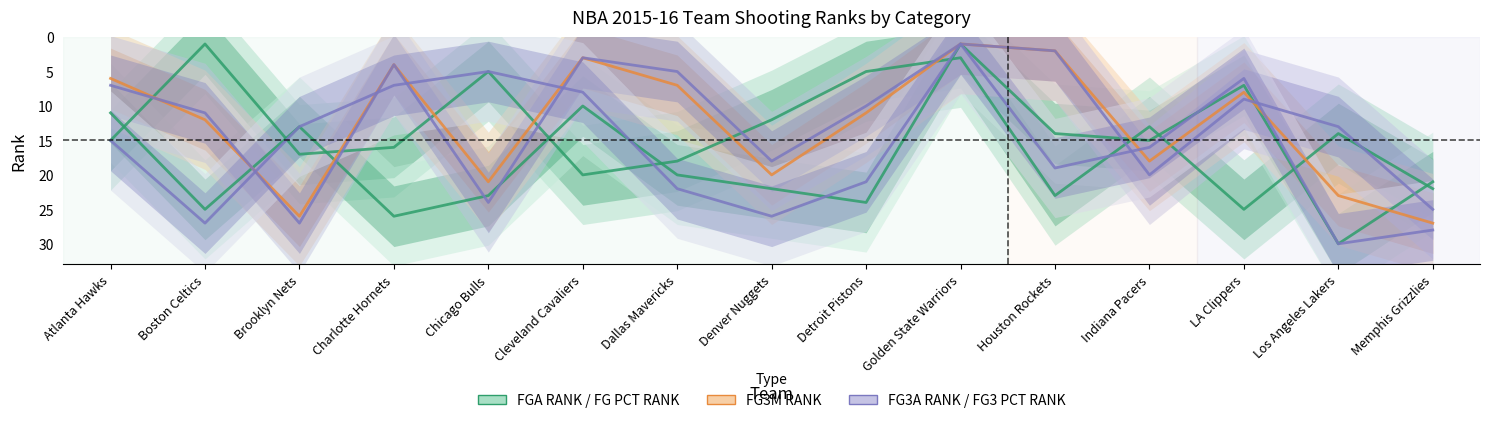

What is the label of the 5th point from the left?

Chicago Bulls